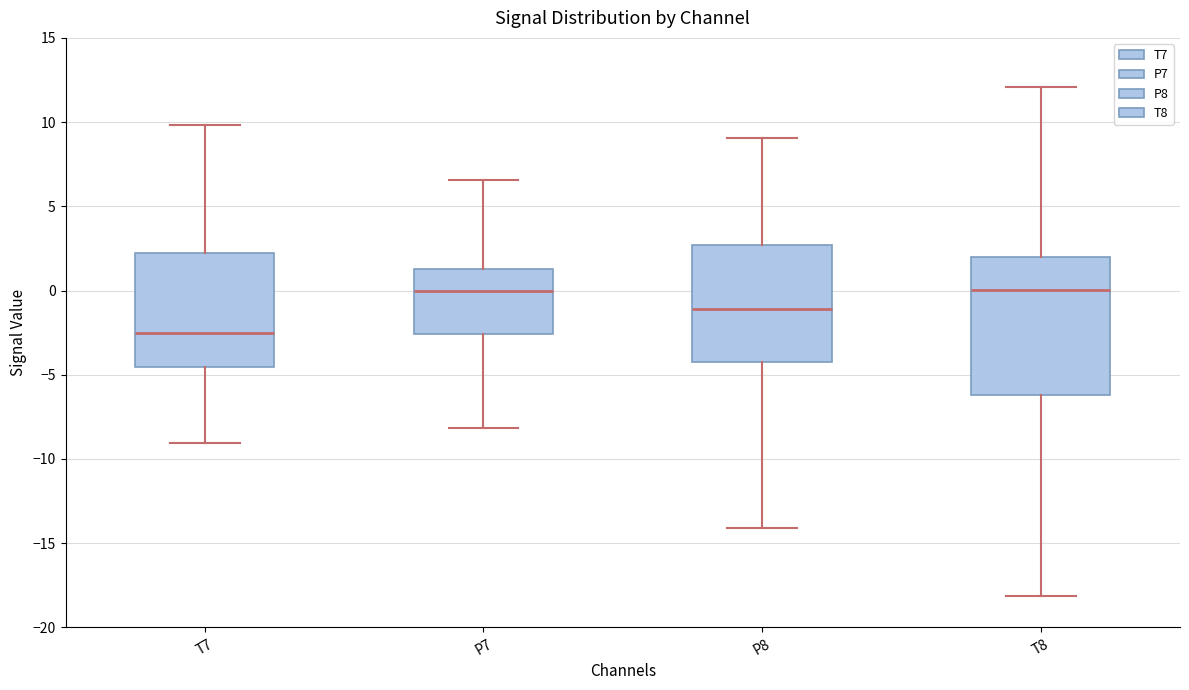

Reading left to right, read every box against the y-axis: the position of its median line, the range the box covers, and the ends of its whiskers. The values are not printed on the chart, so give them approximately, as read against the axis.

T7: median -2.5, box -4.5 to 2.0, whiskers -9.0 to 10.0
P7: median 0.0, box -2.5 to 1.5, whiskers -8.0 to 6.5
P8: median -1.0, box -4.0 to 2.5, whiskers -14.0 to 9.0
T8: median 0.0, box -6.0 to 2.0, whiskers -18.0 to 12.0